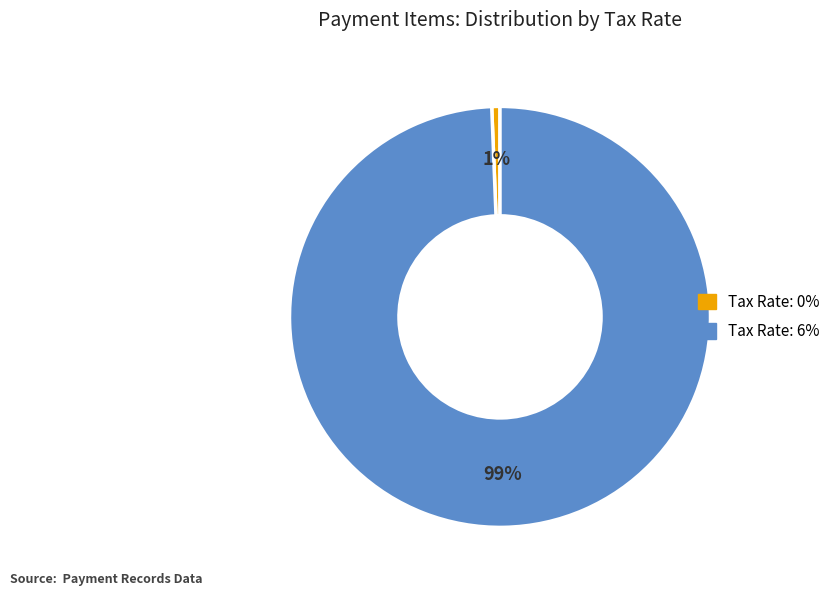

Is there a majority slice in this chart?

Yes